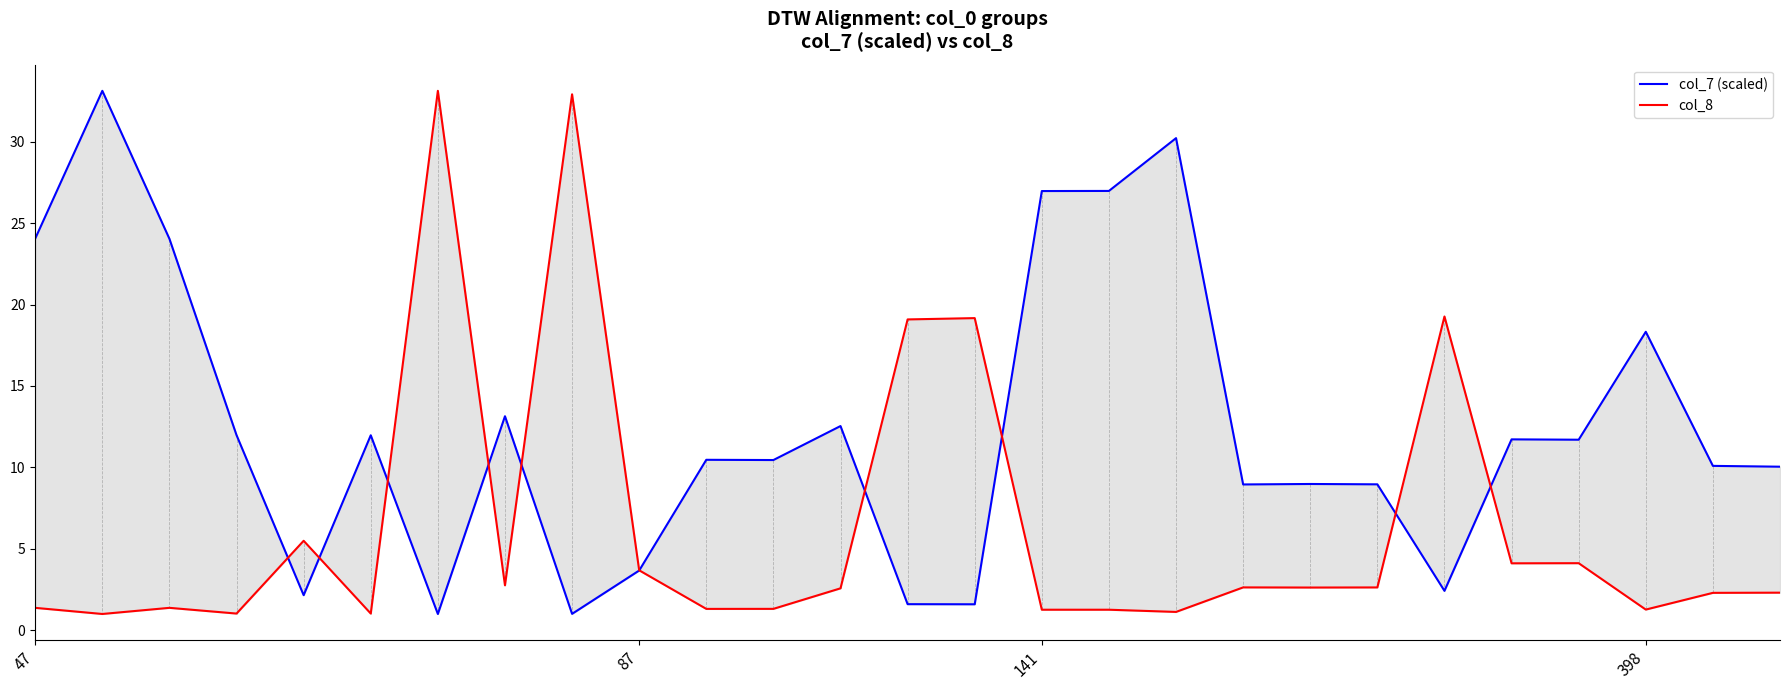

How many lines are shown in the chart?

2